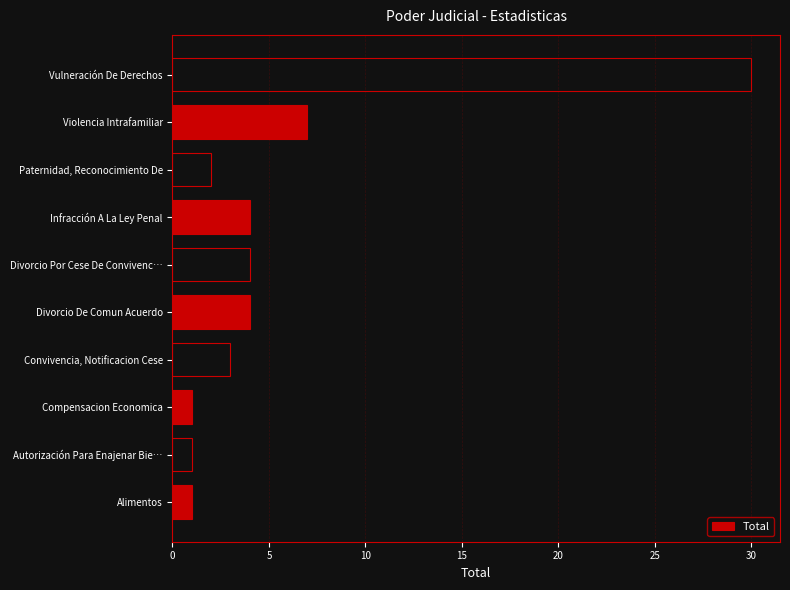

The chart shows a value of 4 at Divorcio De Comun Acuerdo. True or false?

True